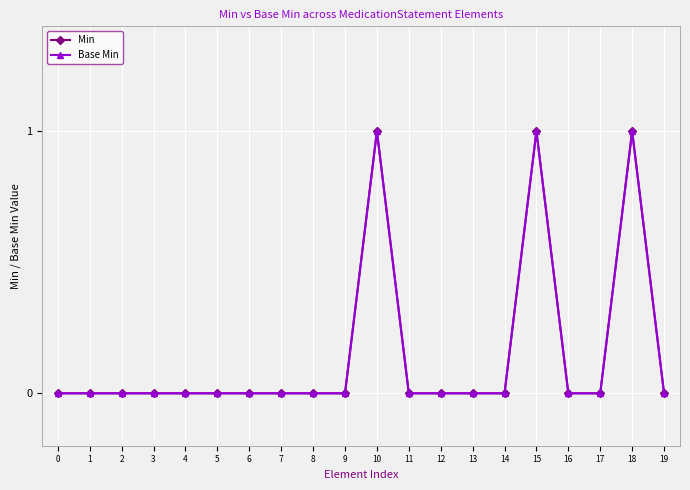

Reading left to right, list all the values displayed in this chart.

Min: 0	0	0	0	0	0	0	0	0	0	1	0	0	0	0	1	0	0	1	0
Base Min: 0	0	0	0	0	0	0	0	0	0	1	0	0	0	0	1	0	0	1	0